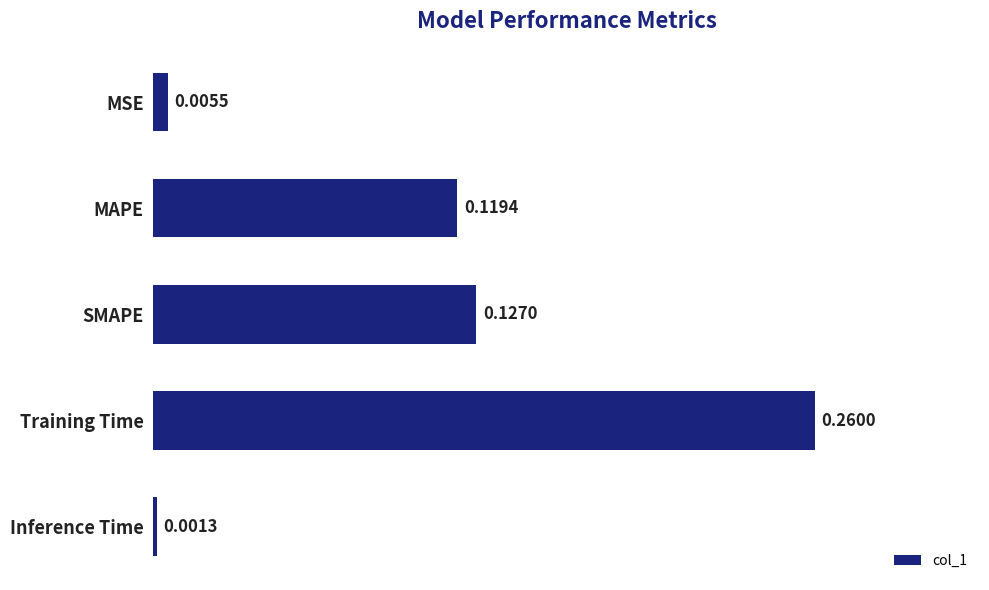

List the labels in order of value, smallest first.

Inference Time, MSE, MAPE, SMAPE, Training Time